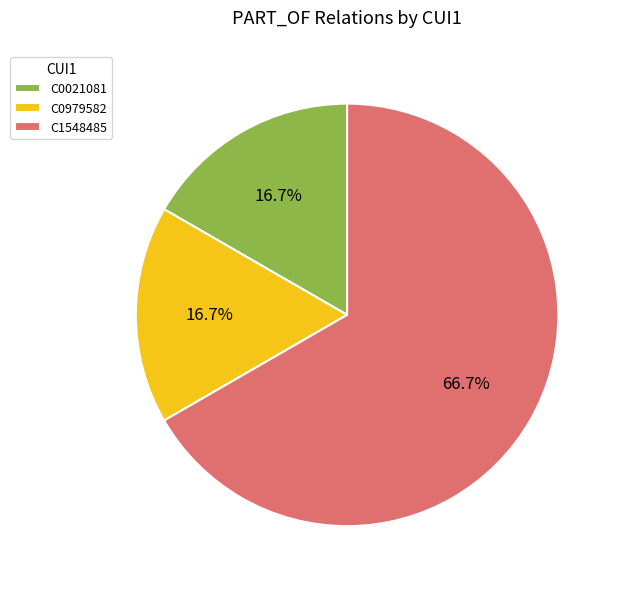

Do C1548485 and C0021081 together represent more than half of the pie?

Yes